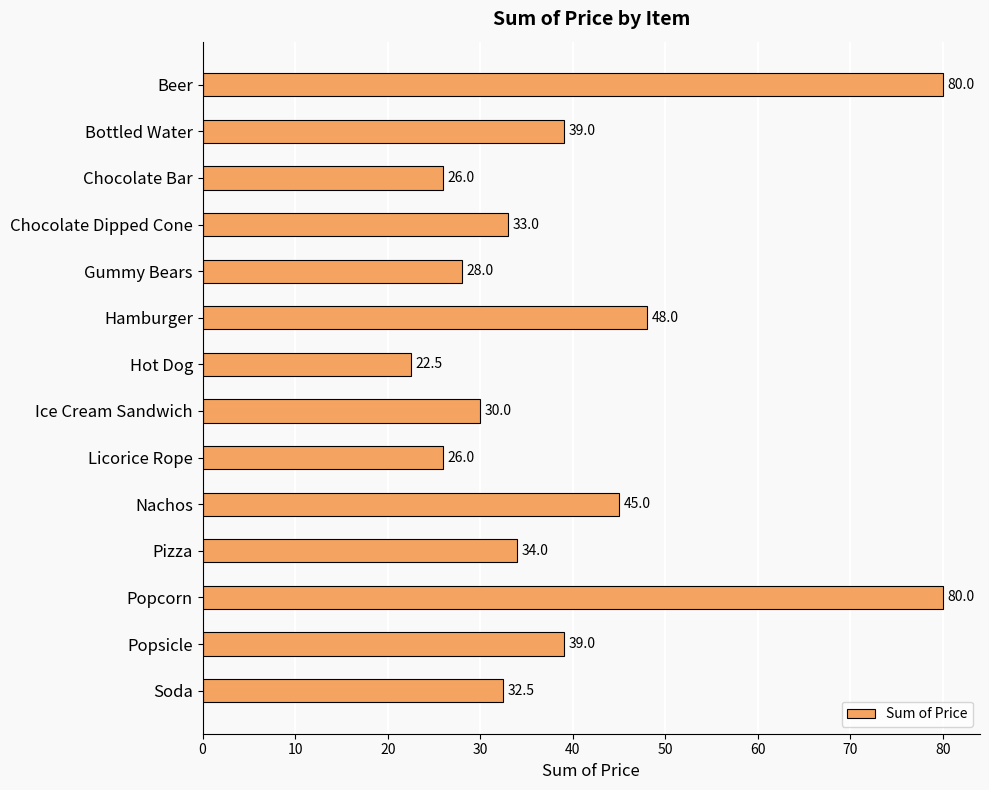

How many data points are less than 34?

7